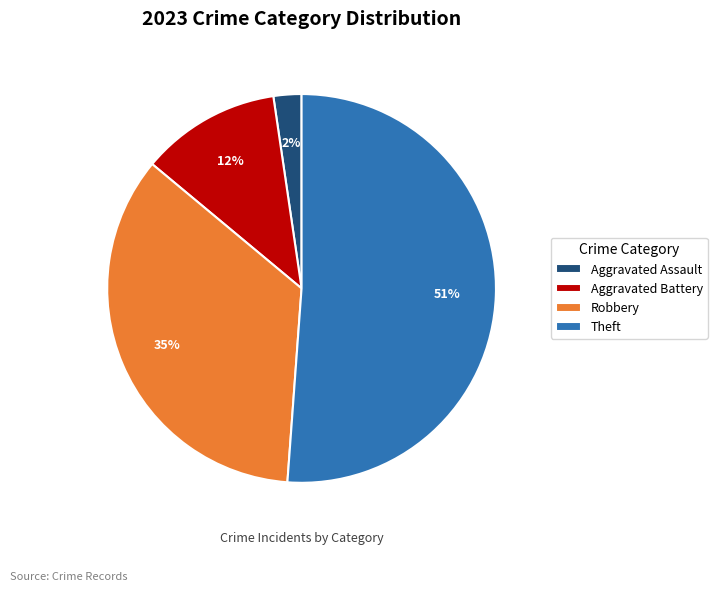

What is the smallest slice in the pie chart?

Aggravated Assault